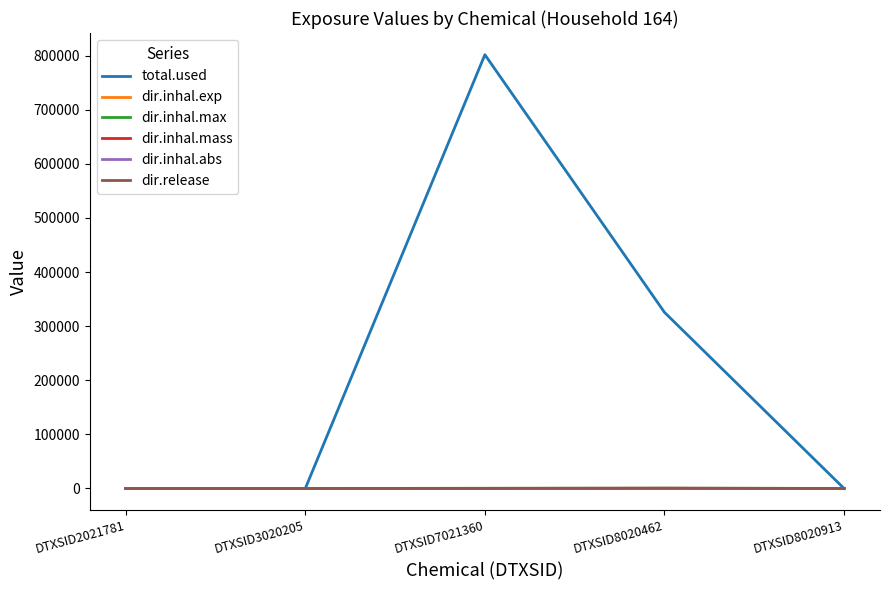

Which series has the widest spread of values?

total.used